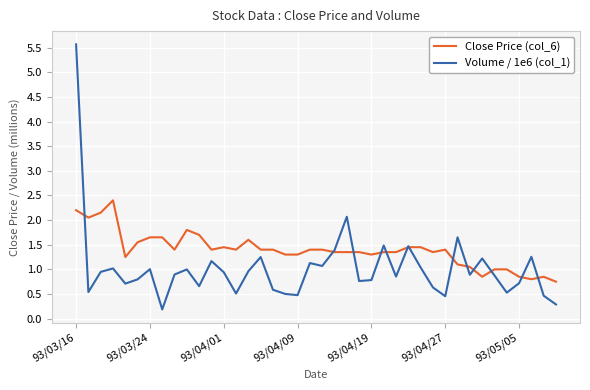

Which series has the largest total across all categories?

Close Price (col_6)